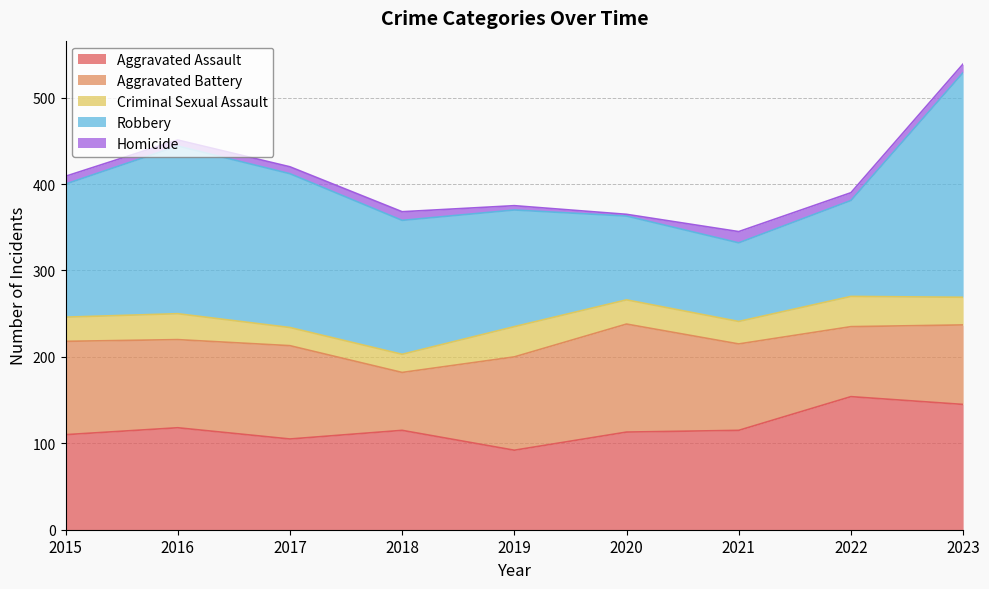

Which series has the largest range (max minus min)?

Robbery